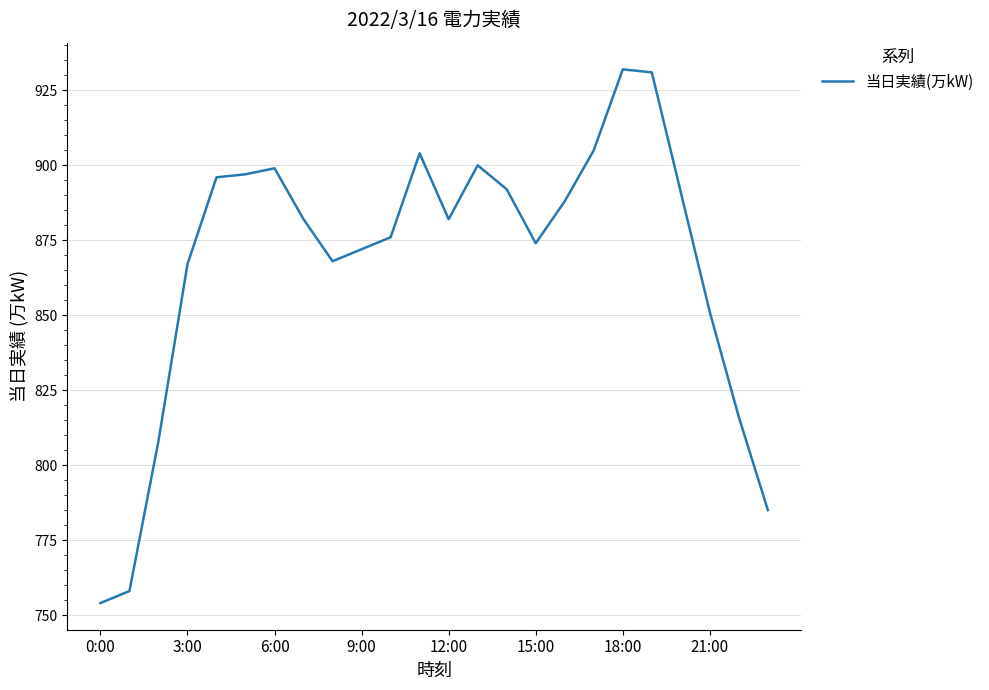

What is the greatest value displayed?

932